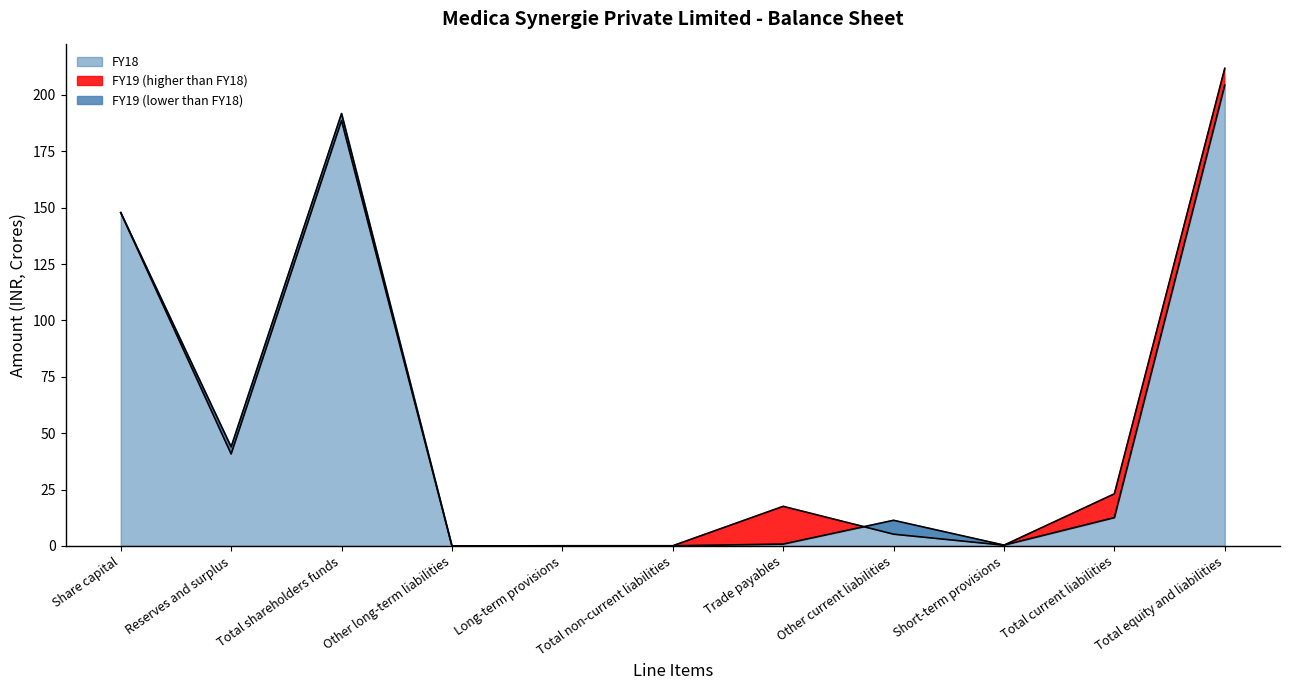

The value of FY19 at Share capital is 147.8. True or false?

True